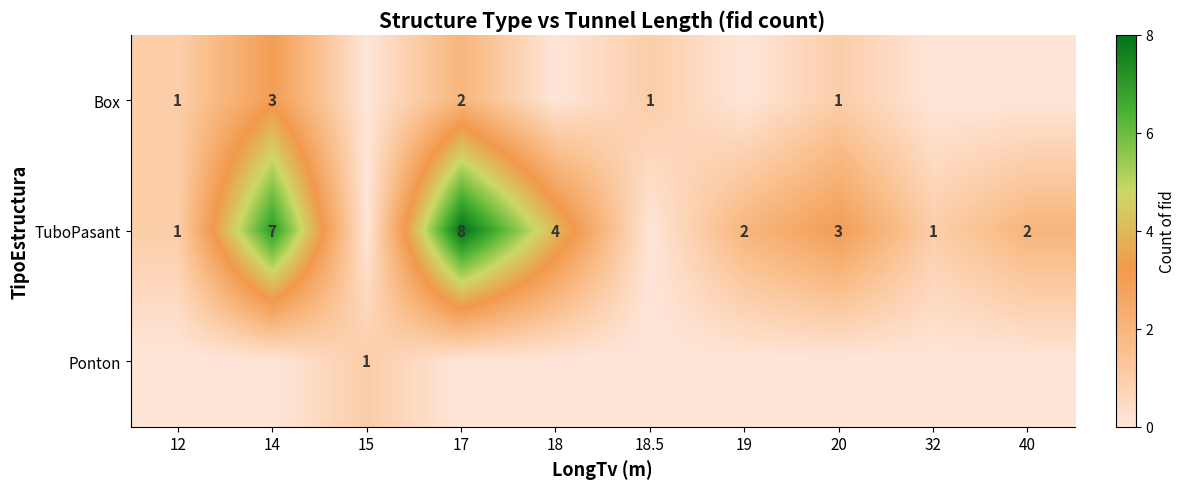

Which category has the lowest value in the TuboPasant series?

15